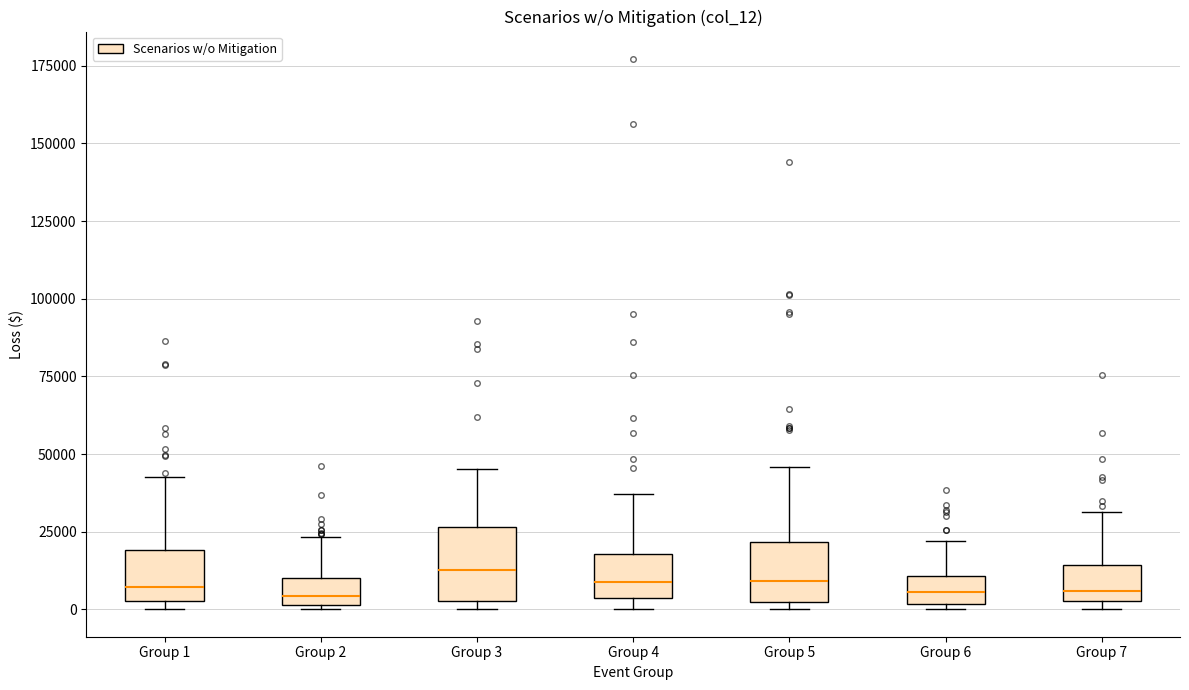

Reading left to right, transcribe this box plot: for each box, give where its median line is, the range the box spans, and where its two whiskers end, as read against the y-axis. The values are not printed on the chart, so give them approximately, as read against the axis.

Group 1: median 5000 (just above the box's lower edge), box 5000 to 20000, whiskers 0 to 45000
Group 2: median 5000, box 0 to 10000, whiskers 0 to 25000
Group 3: median 15000, box 5000 to 25000, whiskers 0 to 45000
Group 4: median 10000, box 5000 to 20000, whiskers 0 to 35000
Group 5: median 10000, box 0 to 20000, whiskers 0 (just below the box's lower edge) to 45000
Group 6: median 5000, box 0 to 10000, whiskers 0 (just below the box's lower edge) to 20000
Group 7: median 5000 (just above the box's lower edge), box 5000 to 15000, whiskers 0 to 30000